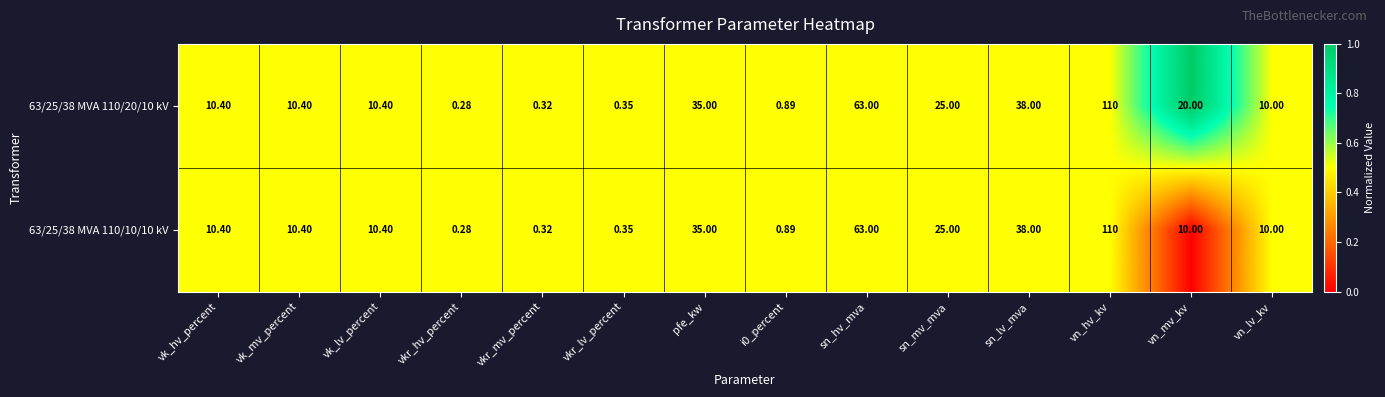

Rank the series by their average value, from lowest to highest.

63/25/38 MVA 110/10/10 kV, 63/25/38 MVA 110/20/10 kV